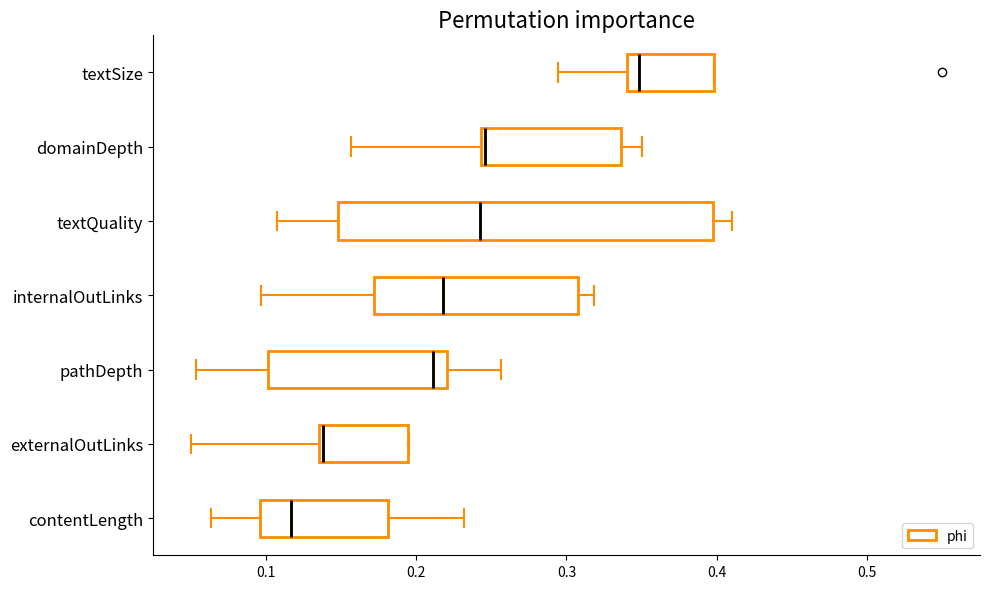

Where is the left edge of the box for textQuality on the x-axis? The values are not printed on the chart, so give them approximately, as read against the axis.

0.15